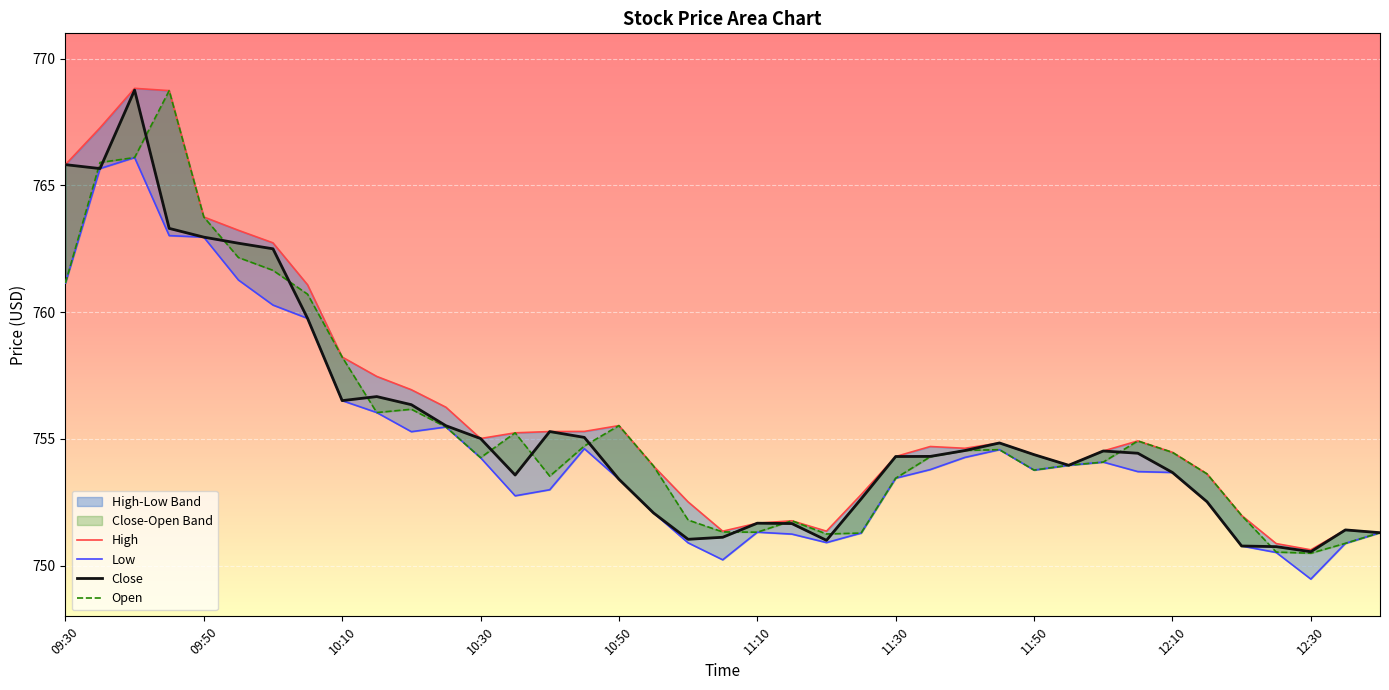

True or false: Low and High intersect in this chart.

False